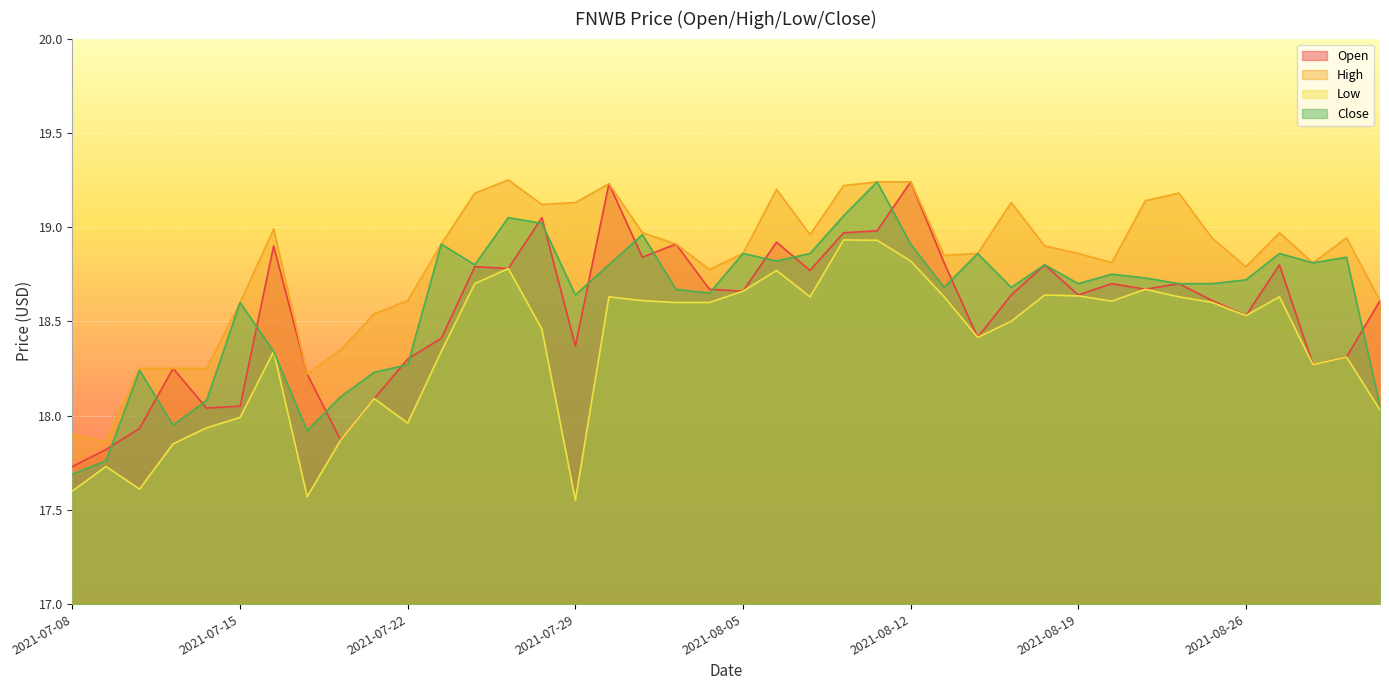

What is the label of the 22nd point from the right?

2021-08-03